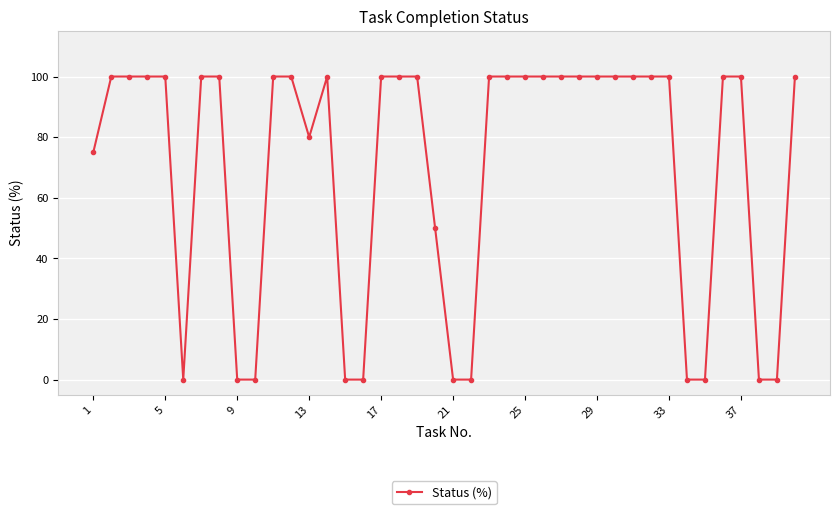

What is the average value?

70